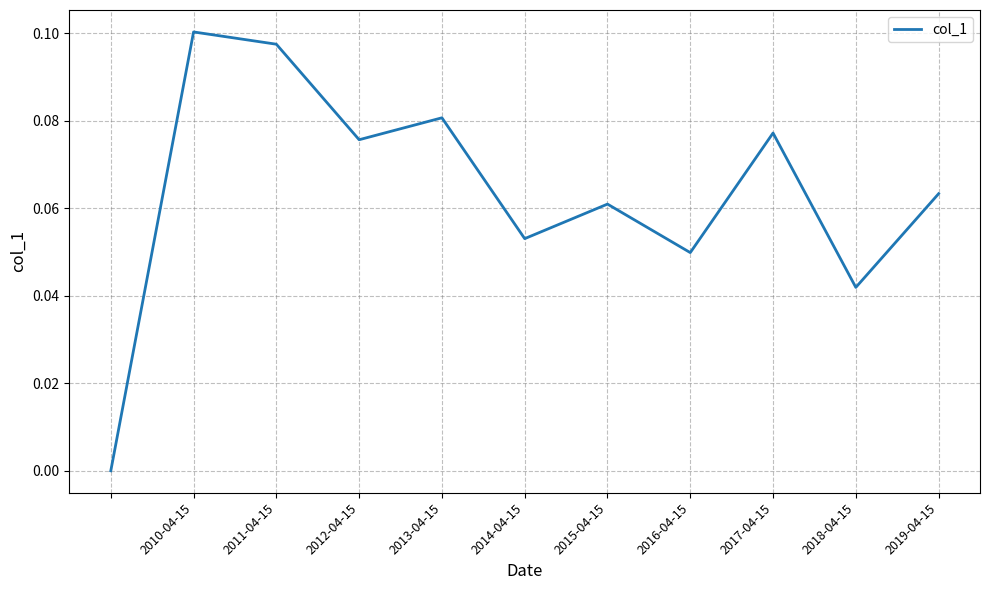

Count the values in the range 0 to 1.

11